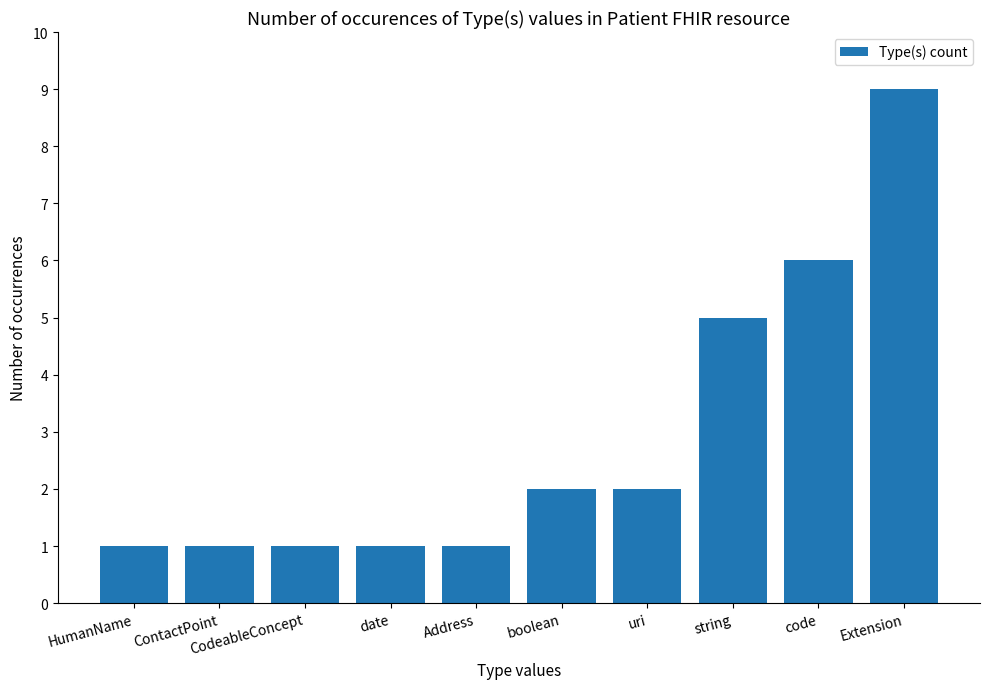

What is the maximum value shown in the chart?

9